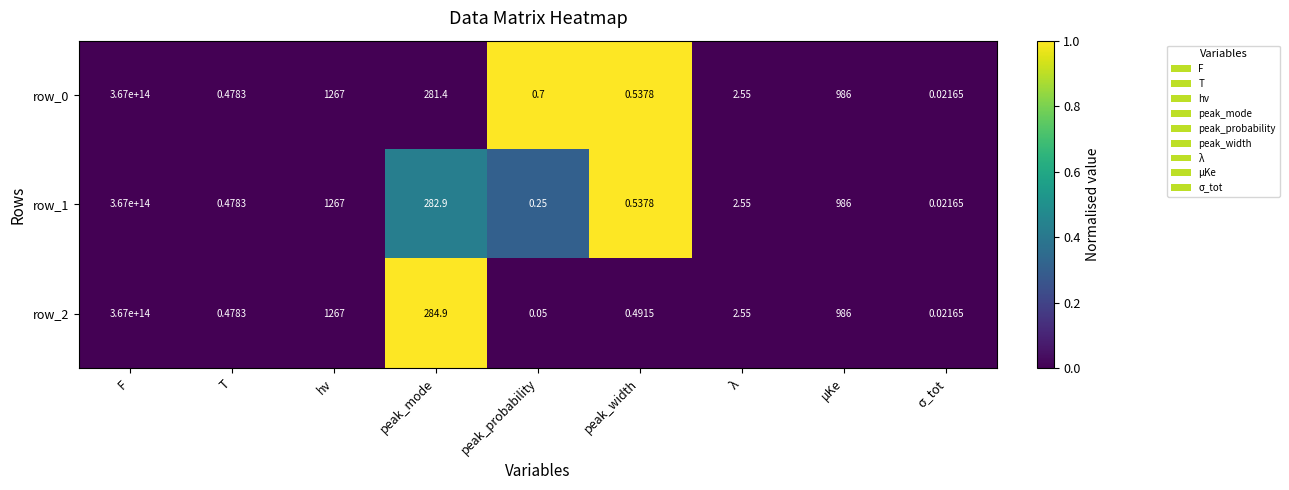

Is the value of row_0 at hν greater than the value of row_1 at μKe?

Yes